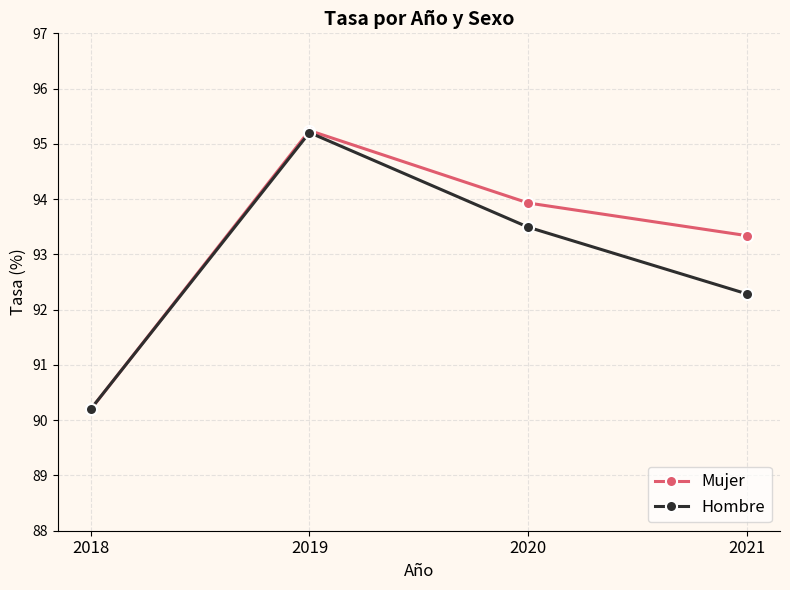

How many intersections are there between Mujer and Hombre?

1